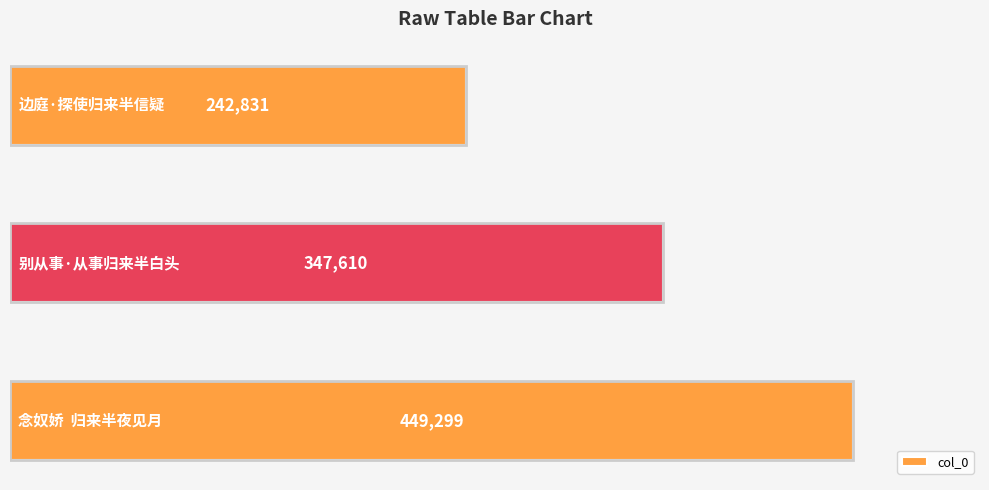

How many data points are less than 347610?

1